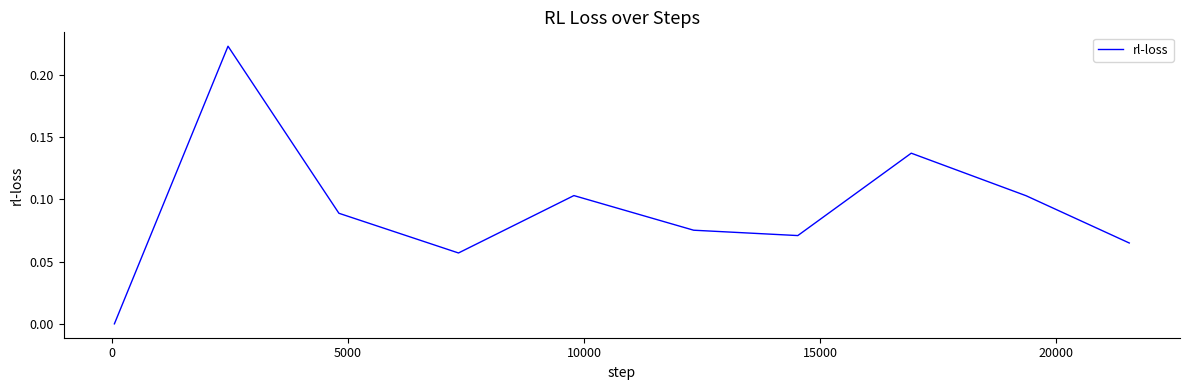

How many interior local peaks (higher than both neighbors) does the data have?

3